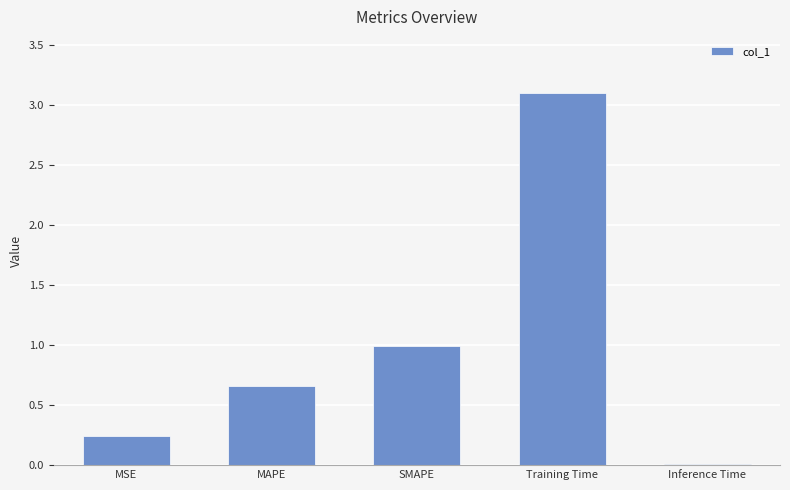

At which category does the chart reach its peak across all series?

Training Time